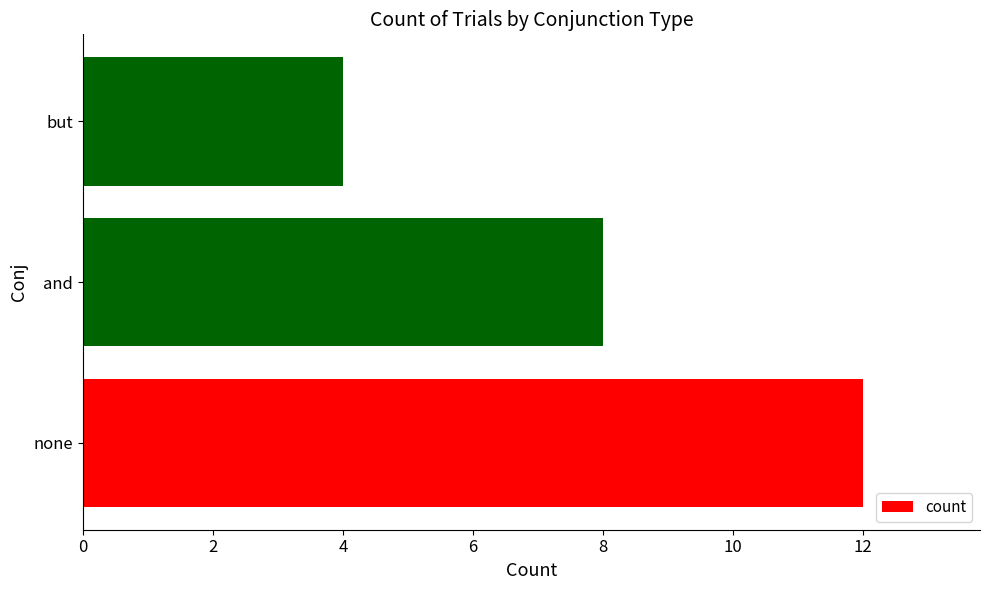

Which label corresponds to the smallest value in the chart?

but